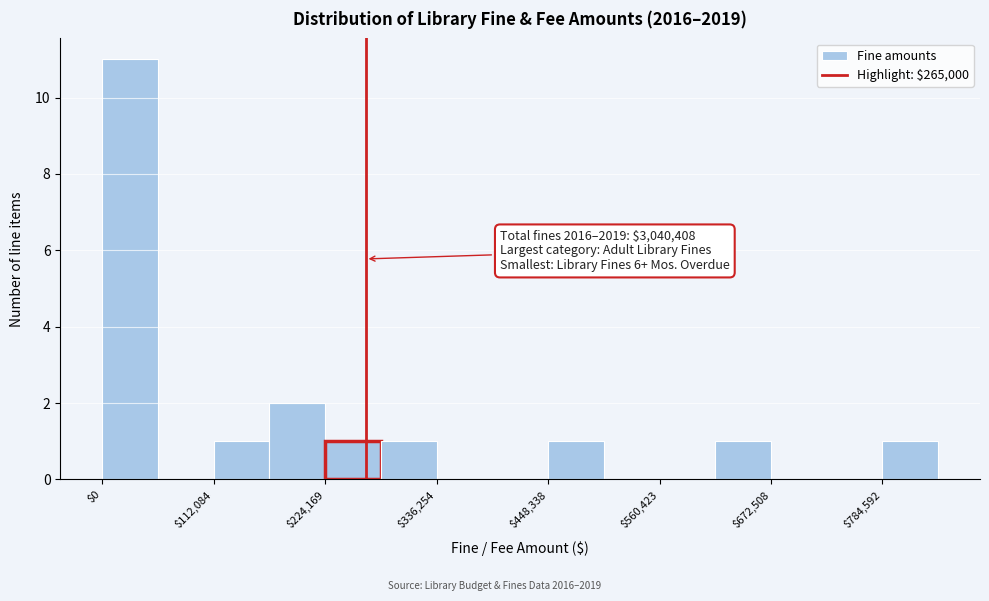

Around what value on the x-axis is the tallest bar? Give the approximate position of its centre, as read against the axis.

20000